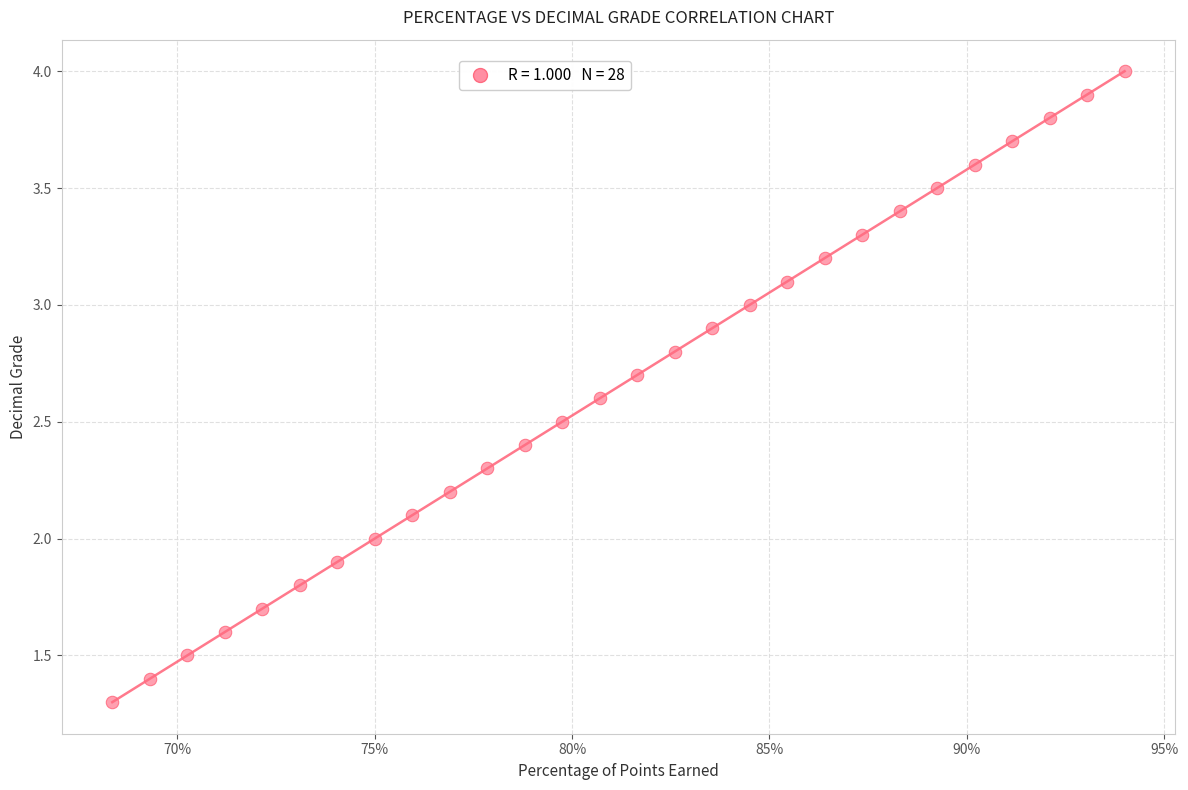

What is the range of Y values (max minus min)?

2.7